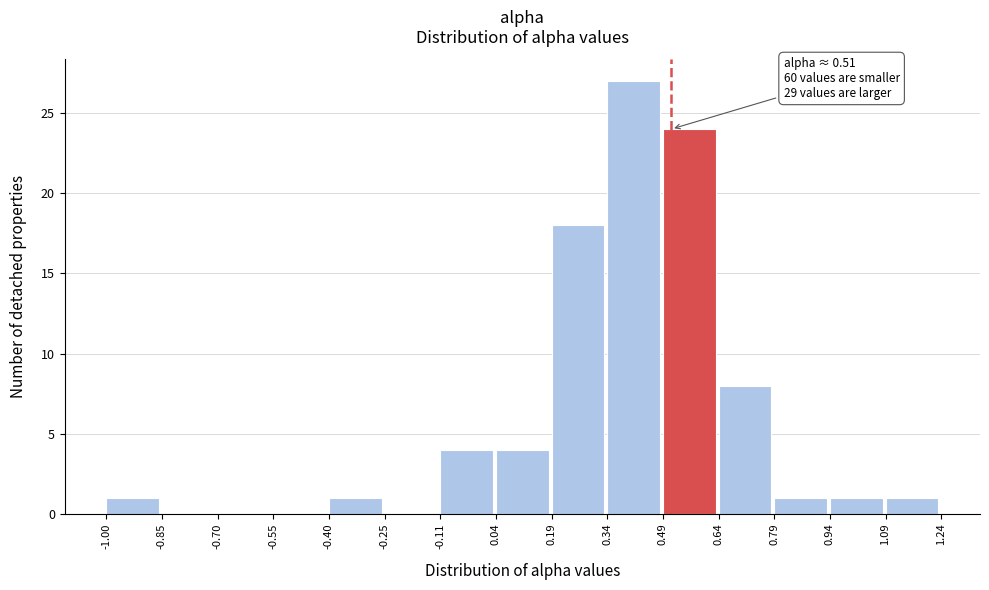

Which range on the x-axis has the tallest bar?

0.34 to 0.49